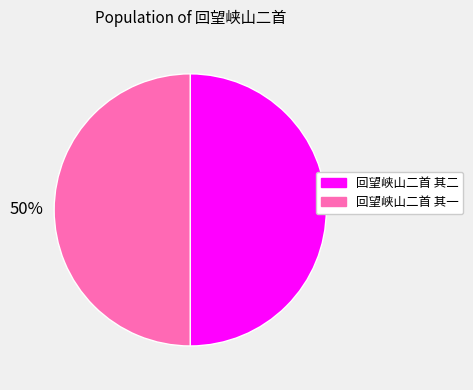

How many slices are in this pie chart?

2